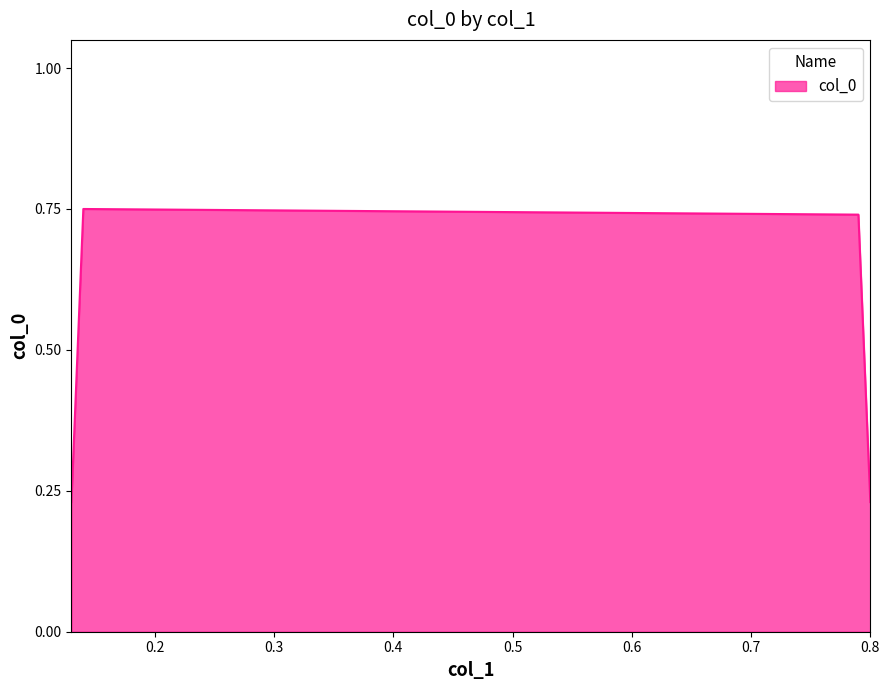

True or false: there are more than 2 points higher than both neighbors.

False